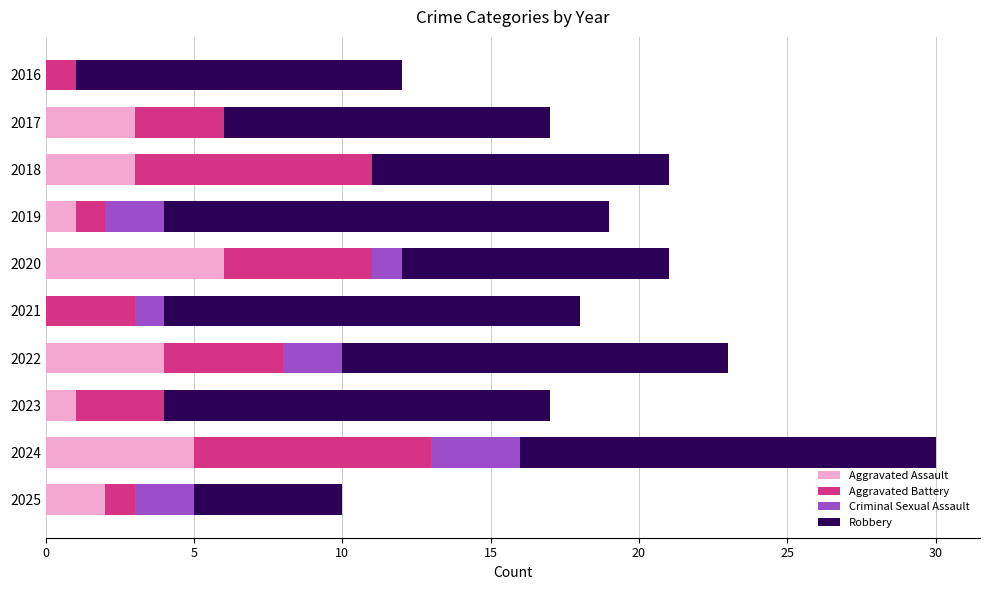

Count the number of data series in this chart.

4